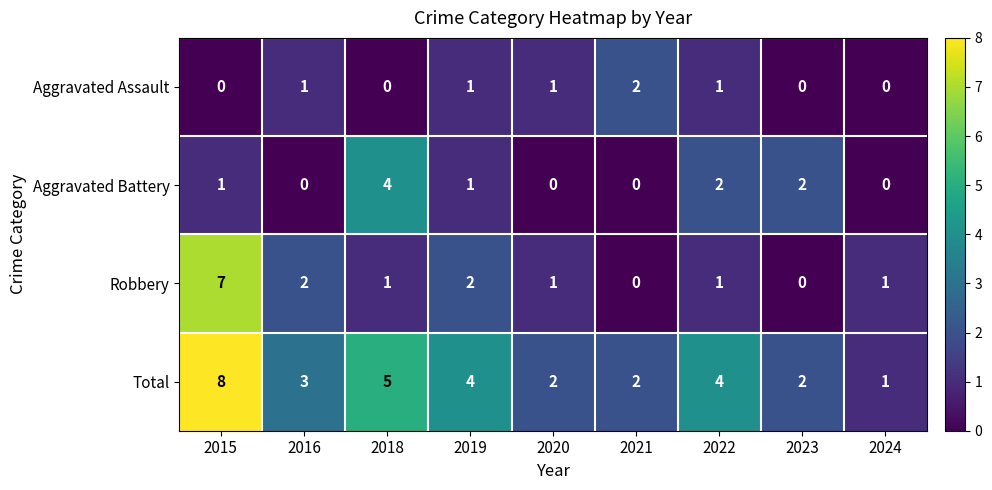

The value of Aggravated Battery at 2016 is 0. True or false?

True